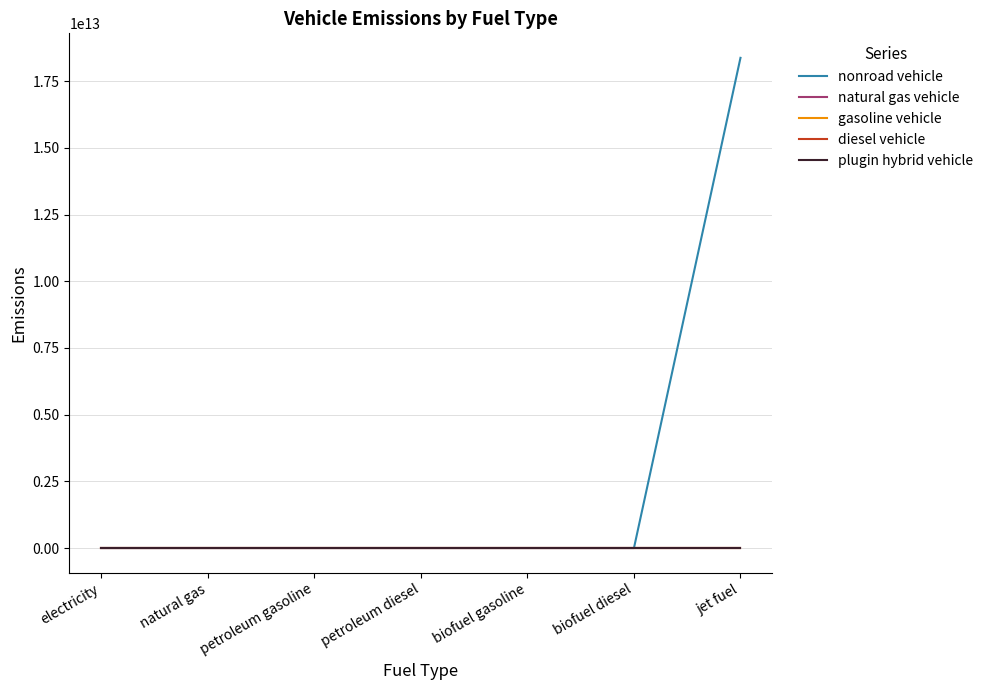

Is this an area chart (filled region under the line)?

No